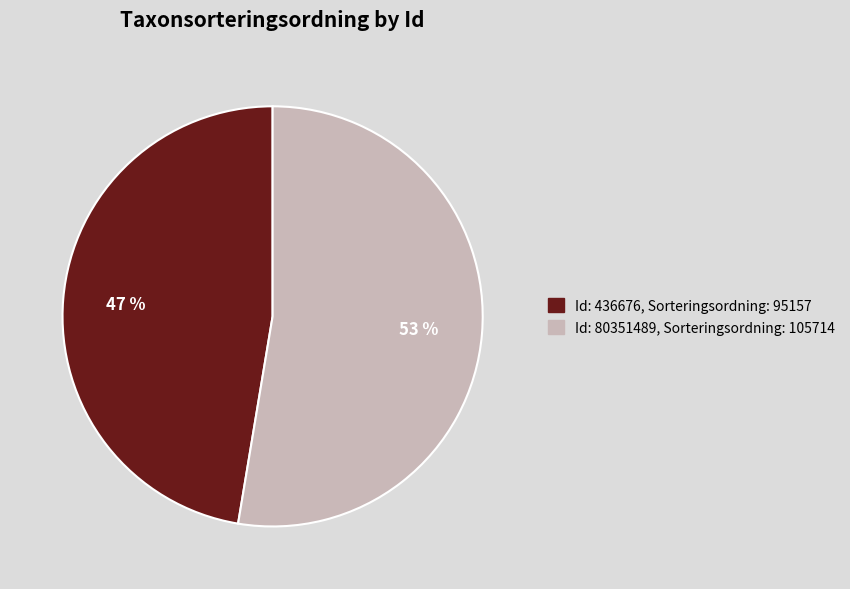

The Id: 80351489, Sorteringsordning: 105714 slice represents 53% of the pie. True or false?

True